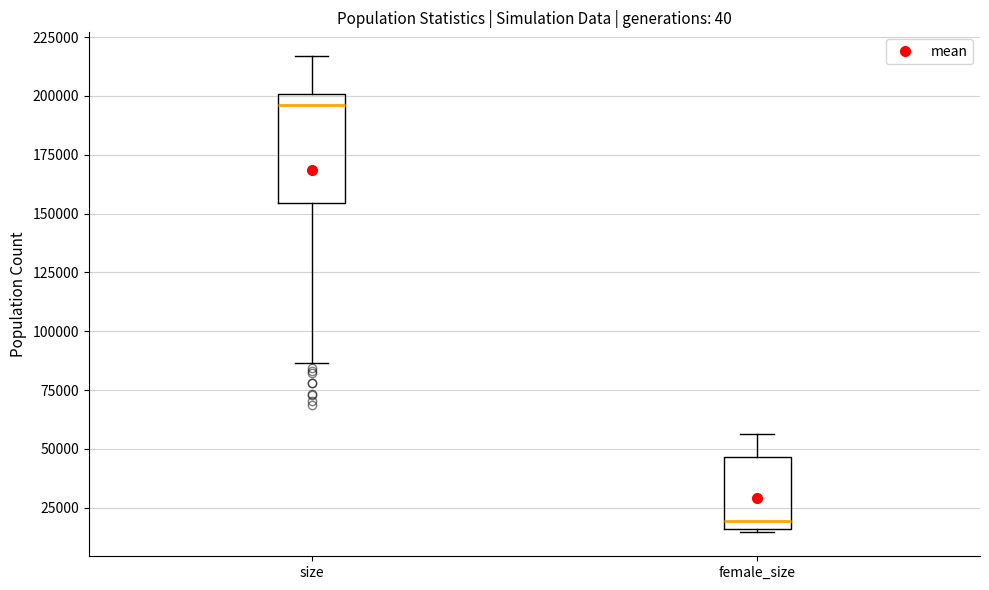

Where does the median line of the box for female_size sit on the y-axis? The values are not printed on the chart, so give them approximately, as read against the axis.

20000